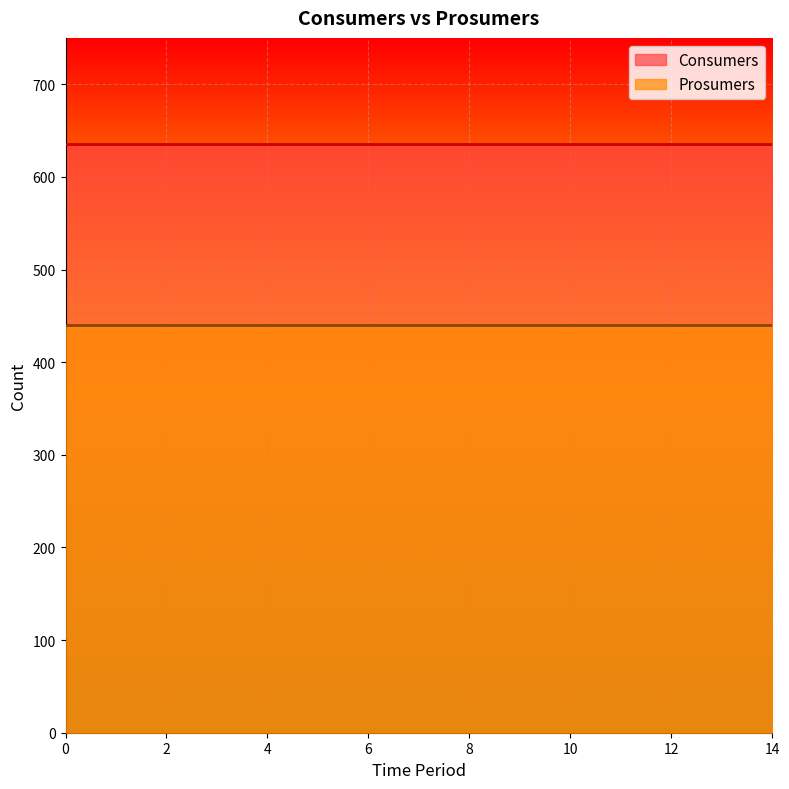

The Consumers series shows 1050 at 9. True or false?

False